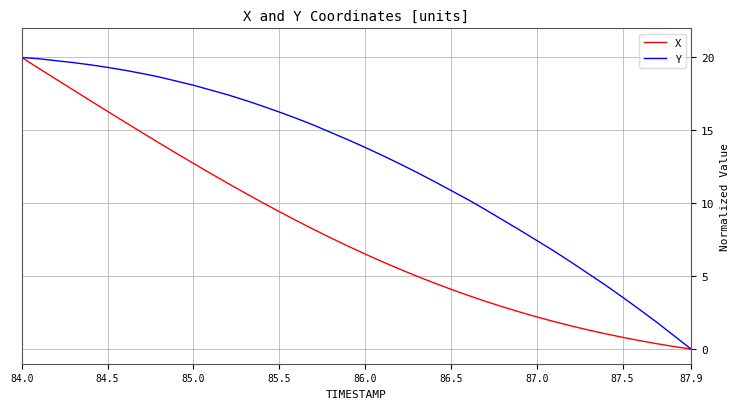

What is the maximum value shown in the chart?

20.0